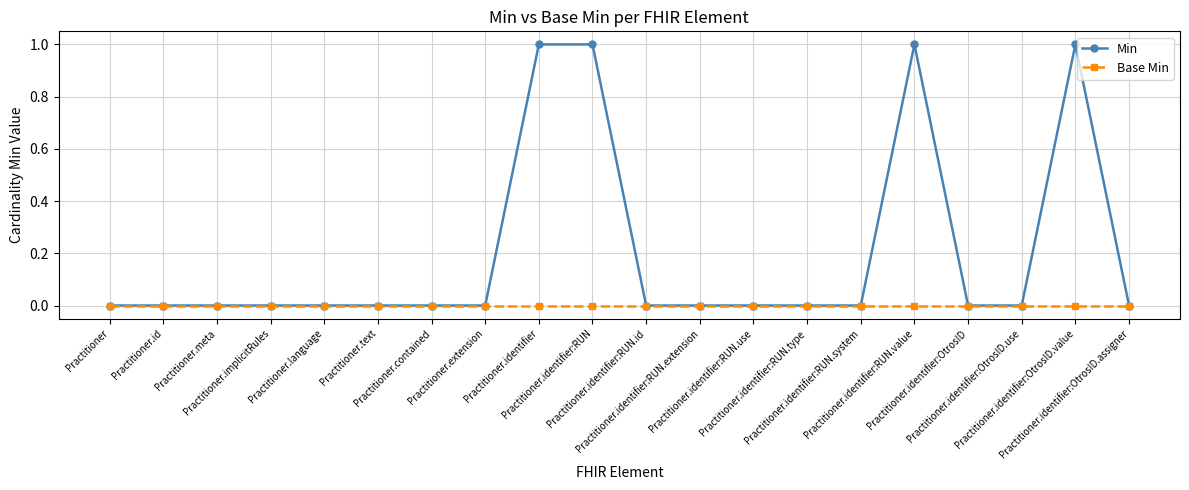

List the series in order of their overall mean, highest first.

Min, Base Min